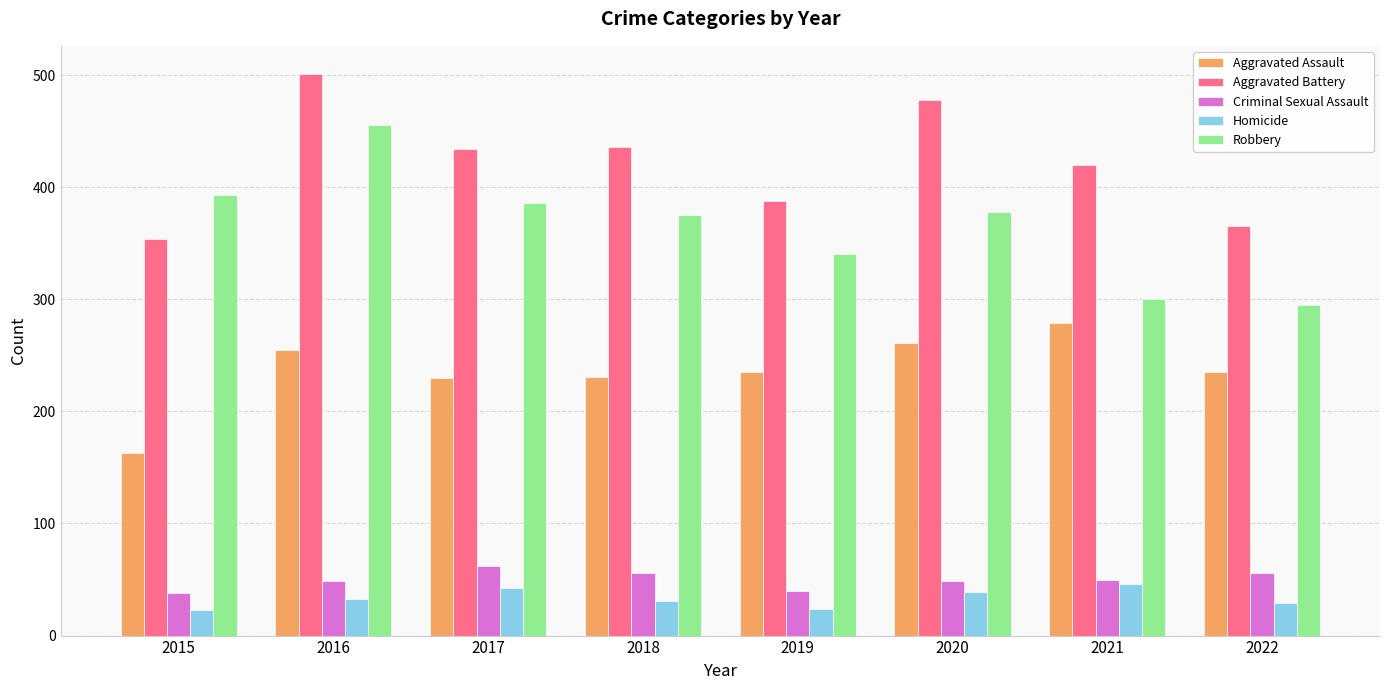

Which label corresponds to the largest value in the chart?

2016